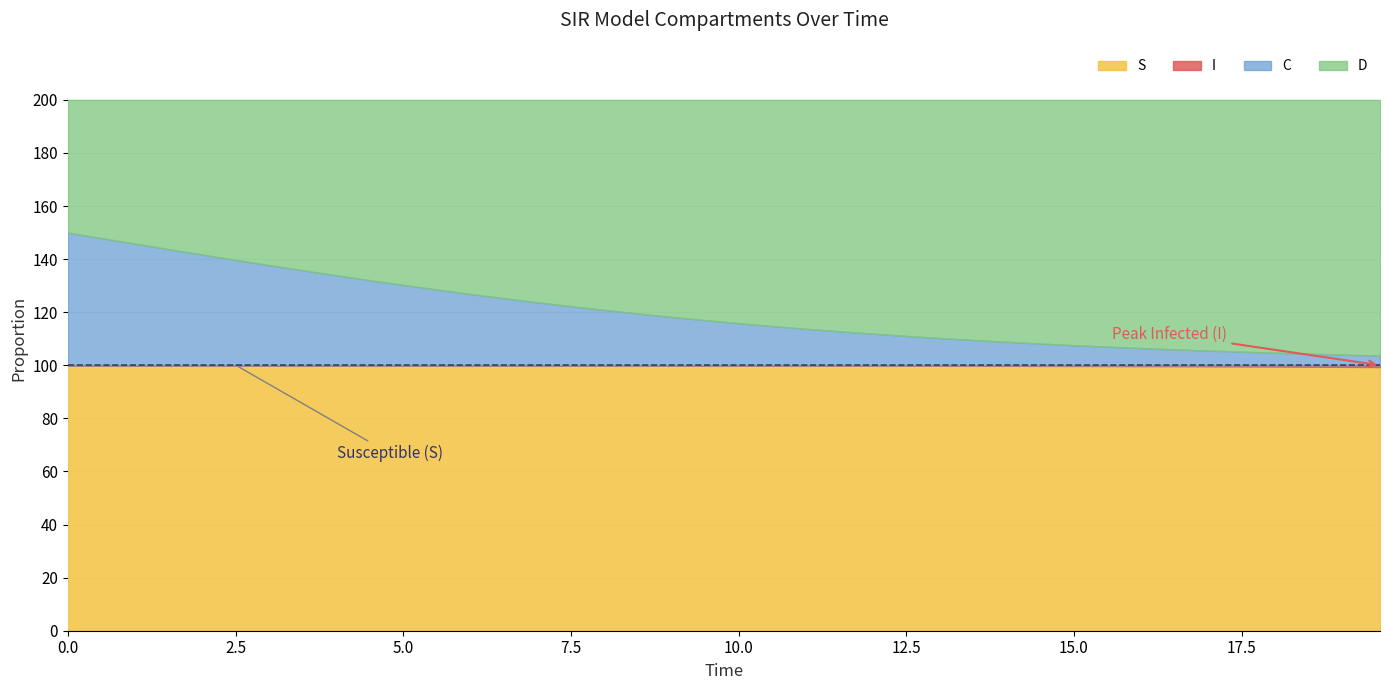

What is the lowest value of the S series?

99.3